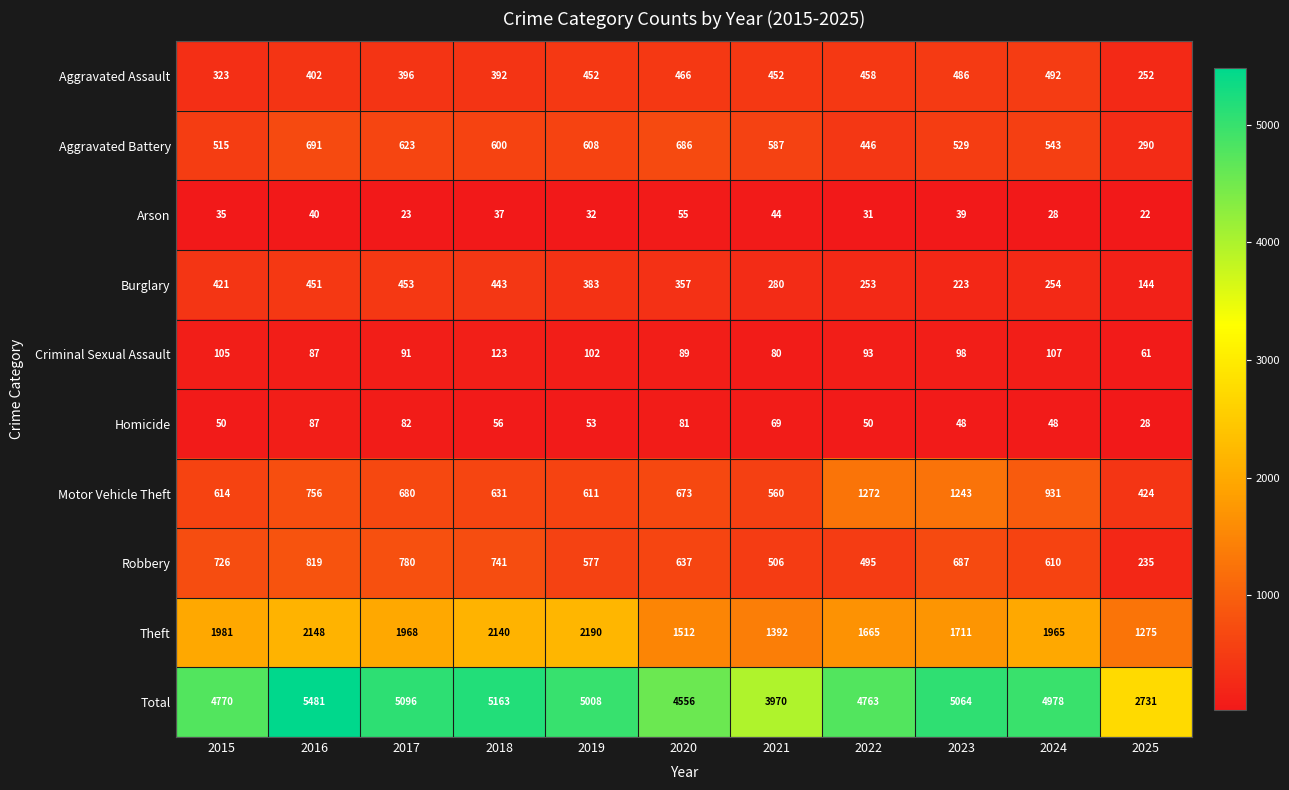

Which series has the largest range (max minus min)?

Total